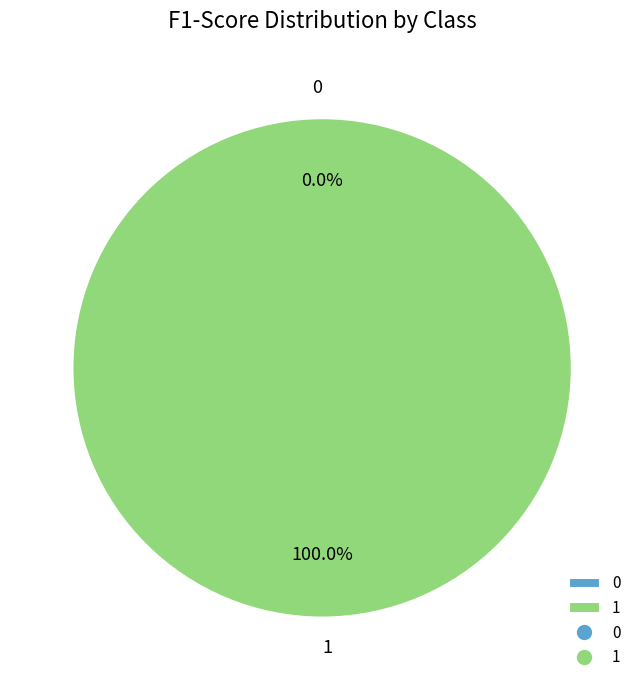

To the nearest percent, what percentage of the pie is 1?

100%